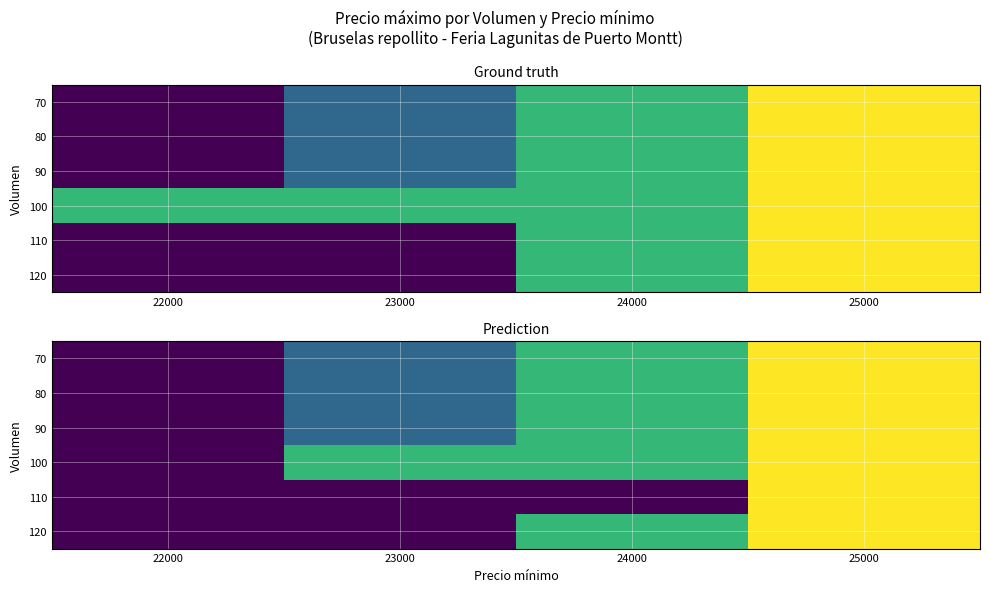

Which has a higher value, 25000 or 24000?

25000